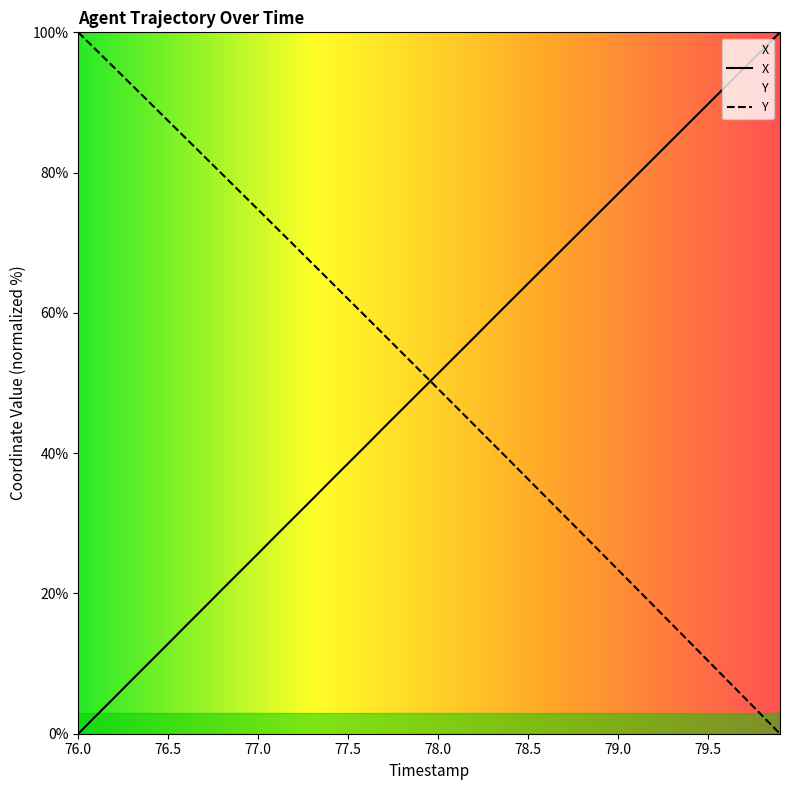

How many intersections are there between Y and X?

1